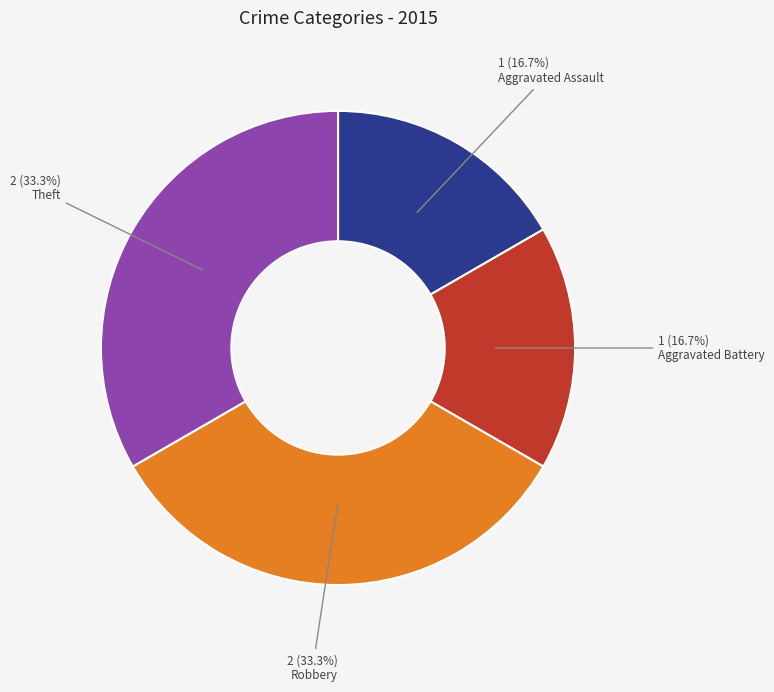

To the nearest percent, what percentage of the pie is Aggravated Assault?

17%